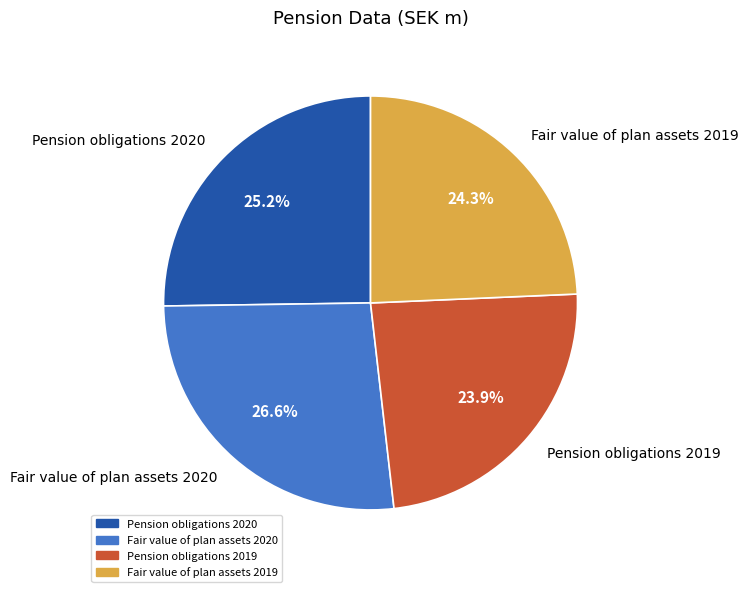

The Pension obligations 2019 slice represents 24% of the pie. True or false?

True